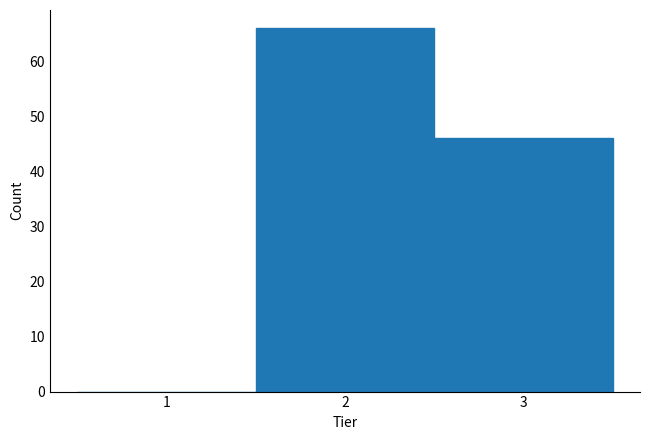

Reading right to left, transcribe all the data shown in this chart.

3=46	2=66	1=0